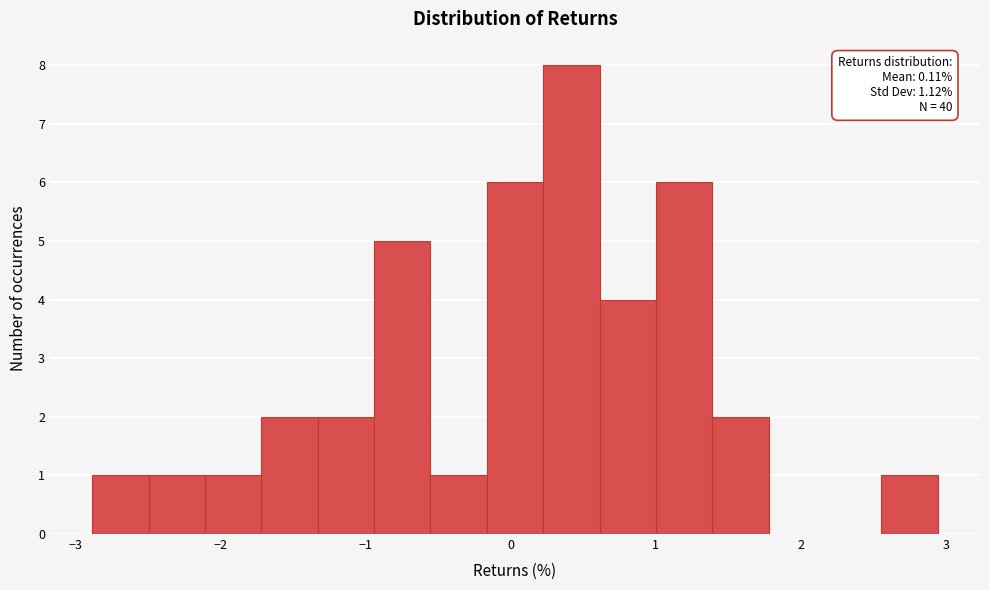

Read against the x-axis, roughly where is the centre of the tallest bar?

0.4